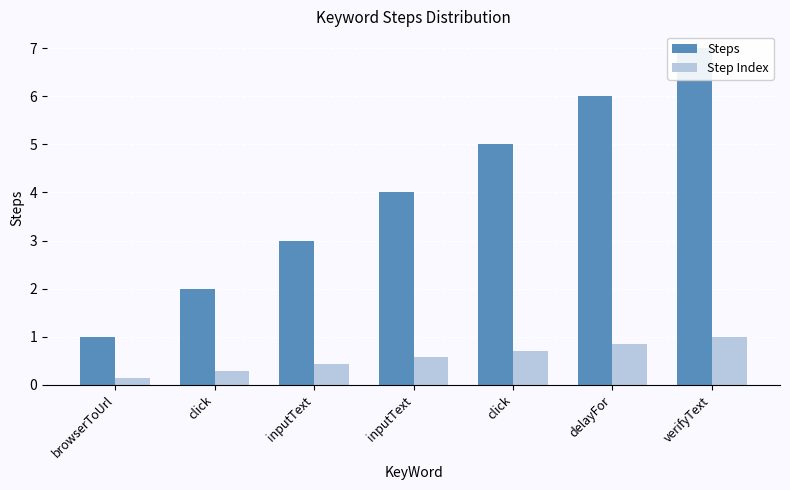

What are all the series names shown in the legend?

Steps, Step Index